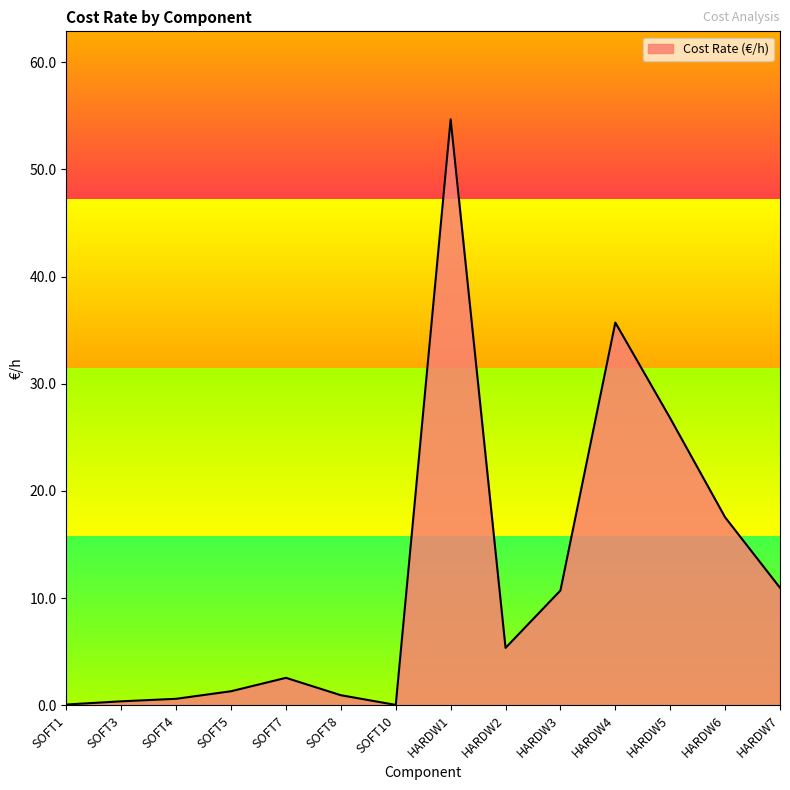

What is the difference between the second highest and minimum values?

35.7